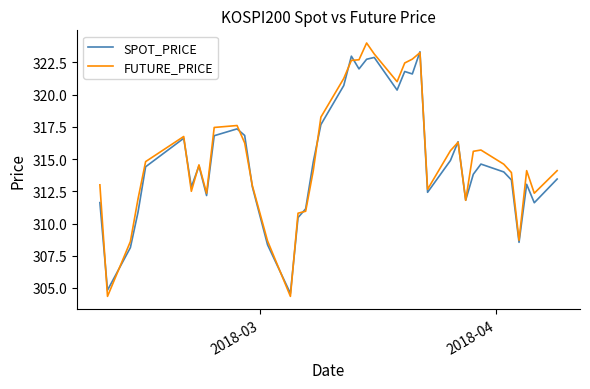

Which series has the largest range (max minus min)?

FUTURE_PRICE